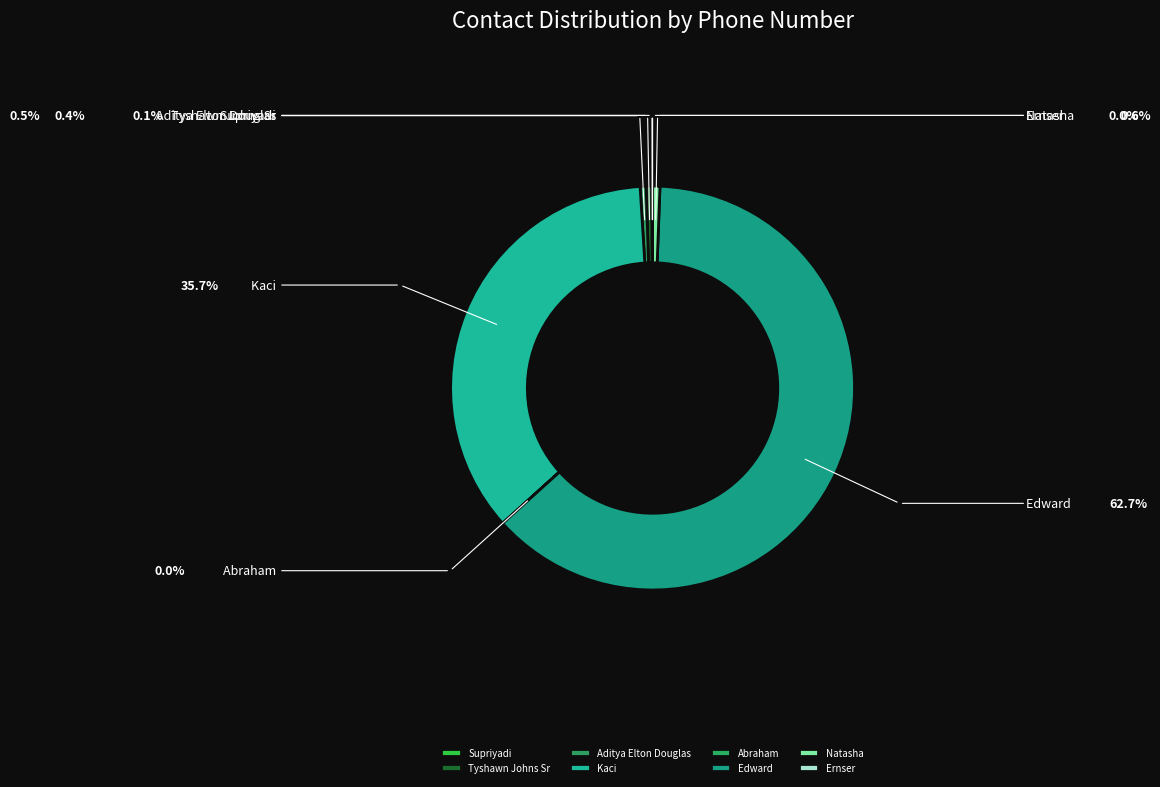

How many slices are in this pie chart?

8